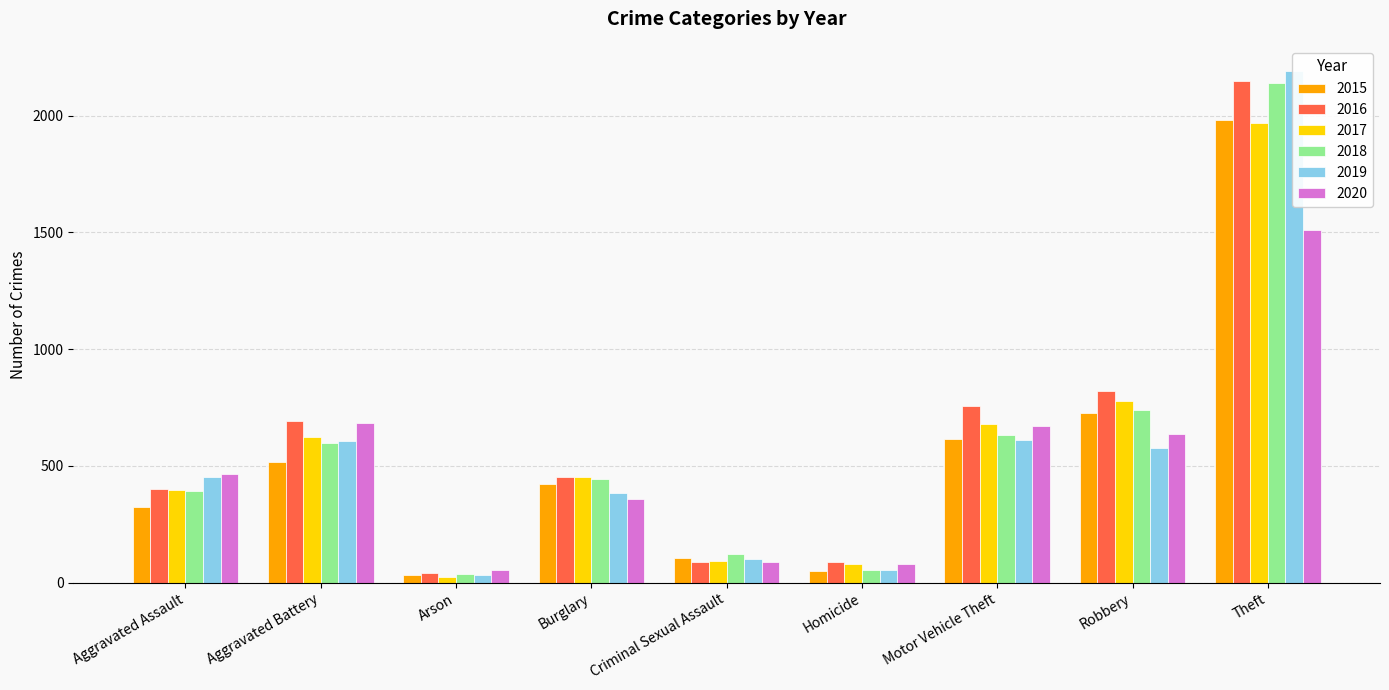

How many data points does each series have?

9